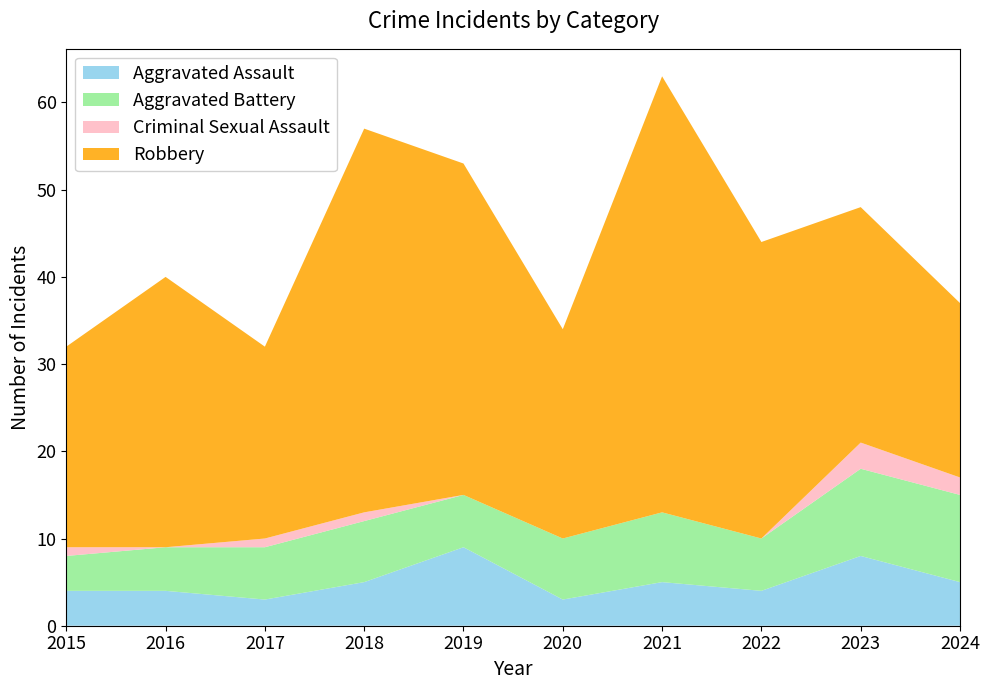

Reading left to right, list all the values displayed in this chart.

Aggravated Assault: 2015=4	2016=4	2017=3	2018=5	2019=9	2020=3	2021=5	2022=4	2023=8	2024=5
Aggravated Battery: 2015=4	2016=5	2017=6	2018=7	2019=6	2020=7	2021=8	2022=6	2023=10	2024=10
Criminal Sexual Assault: 2015=1	2016=0	2017=1	2018=1	2019=0	2020=0	2021=0	2022=0	2023=3	2024=2
Robbery: 2015=23	2016=31	2017=22	2018=44	2019=38	2020=24	2021=50	2022=34	2023=27	2024=20